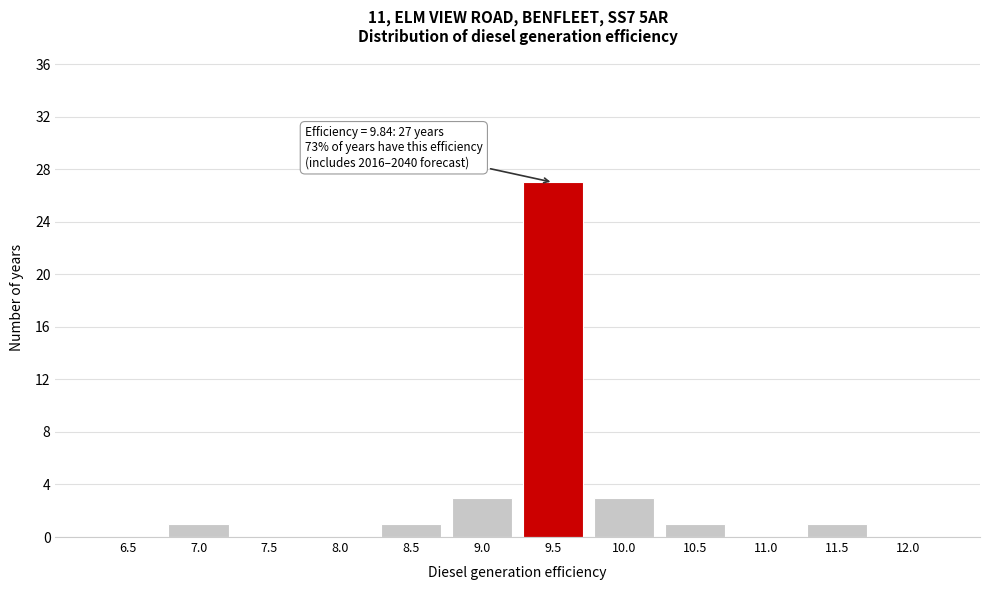

Reading left to right, what are all the values shown in this chart?

6.5=0	7.0=1	7.5=0	8.0=0	8.5=1	9.0=3	9.5=27	10.0=3	10.5=1	11.0=0	11.5=1	12.0=0